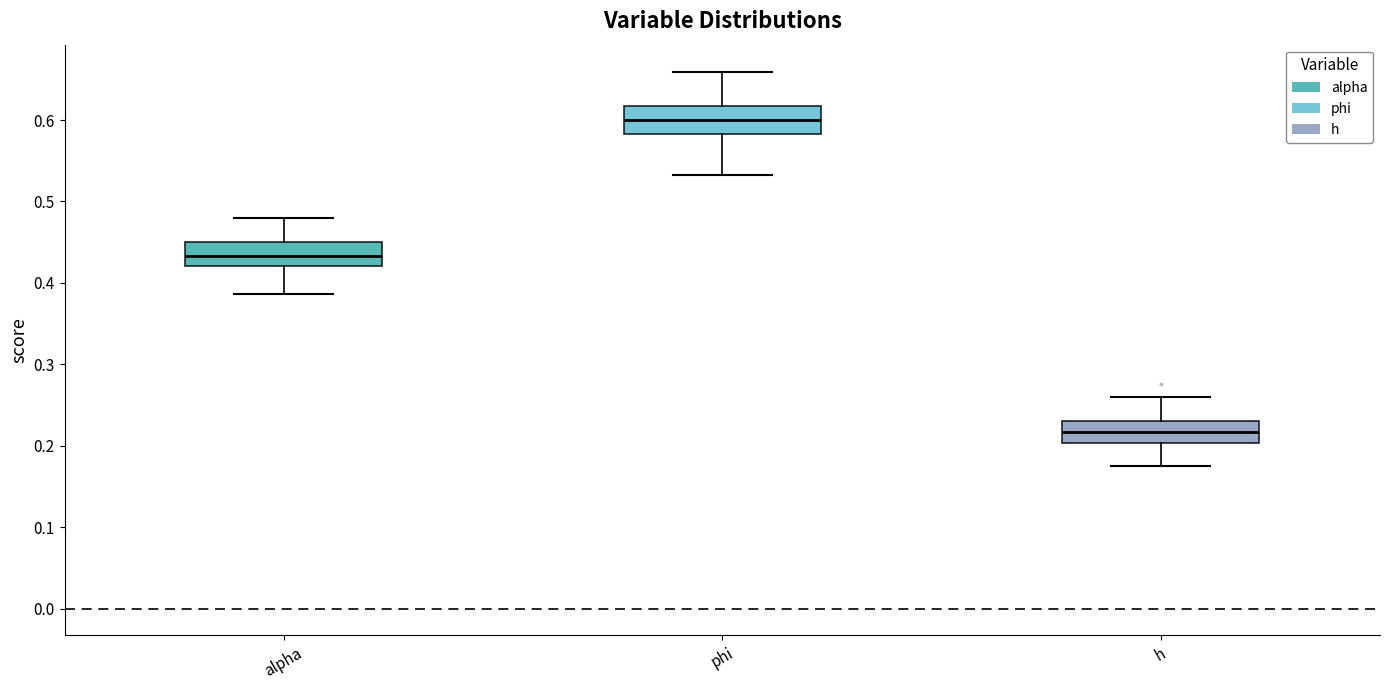

Where does the median line of the box for alpha sit on the y-axis? The values are not printed on the chart, so give them approximately, as read against the axis.

0.43